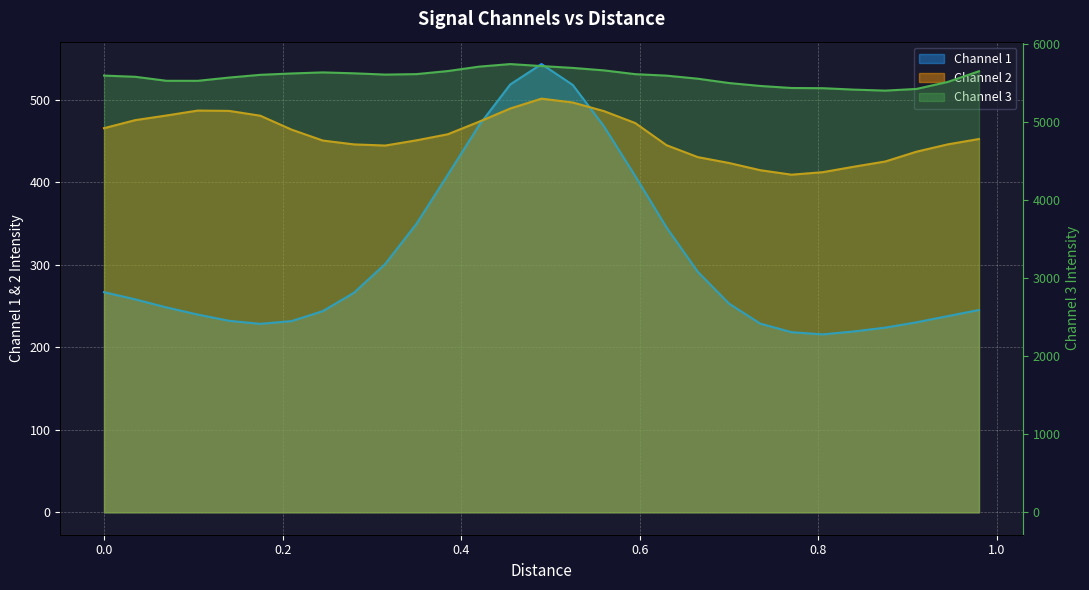

What is the difference between the second highest and minimum values in the Channel 1 series?

302.8